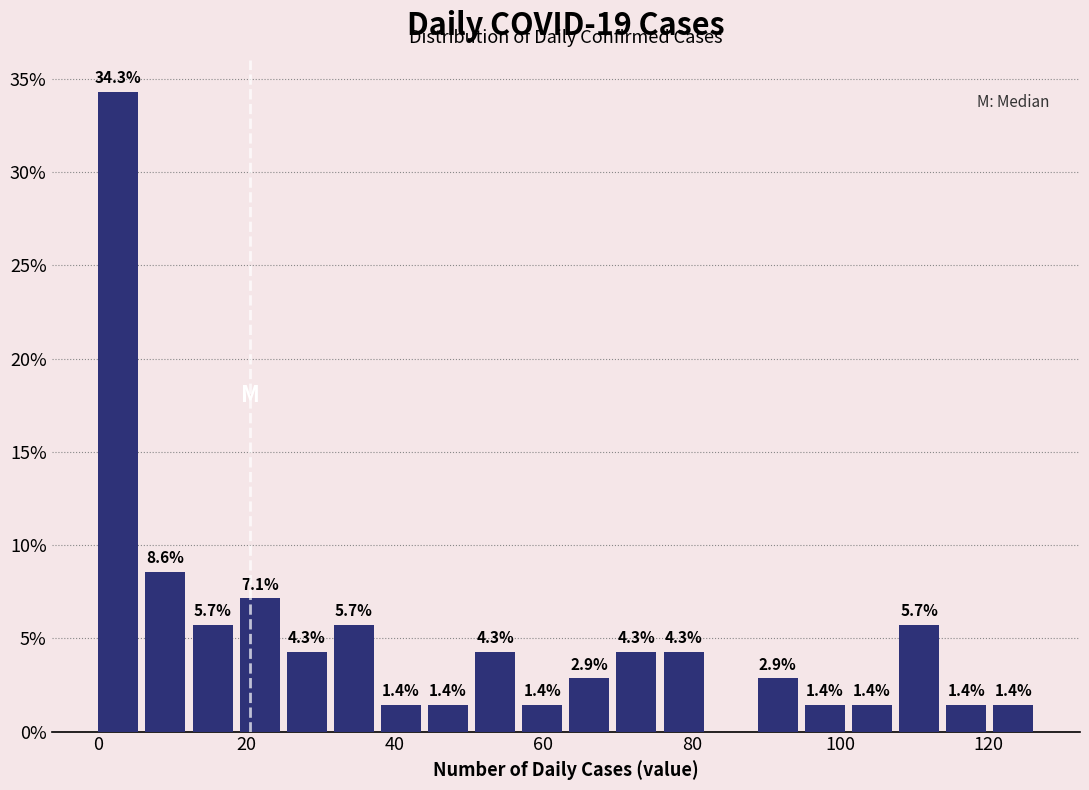

Around what value on the x-axis is the tallest bar? Give the approximate position of its centre, as read against the axis.

2